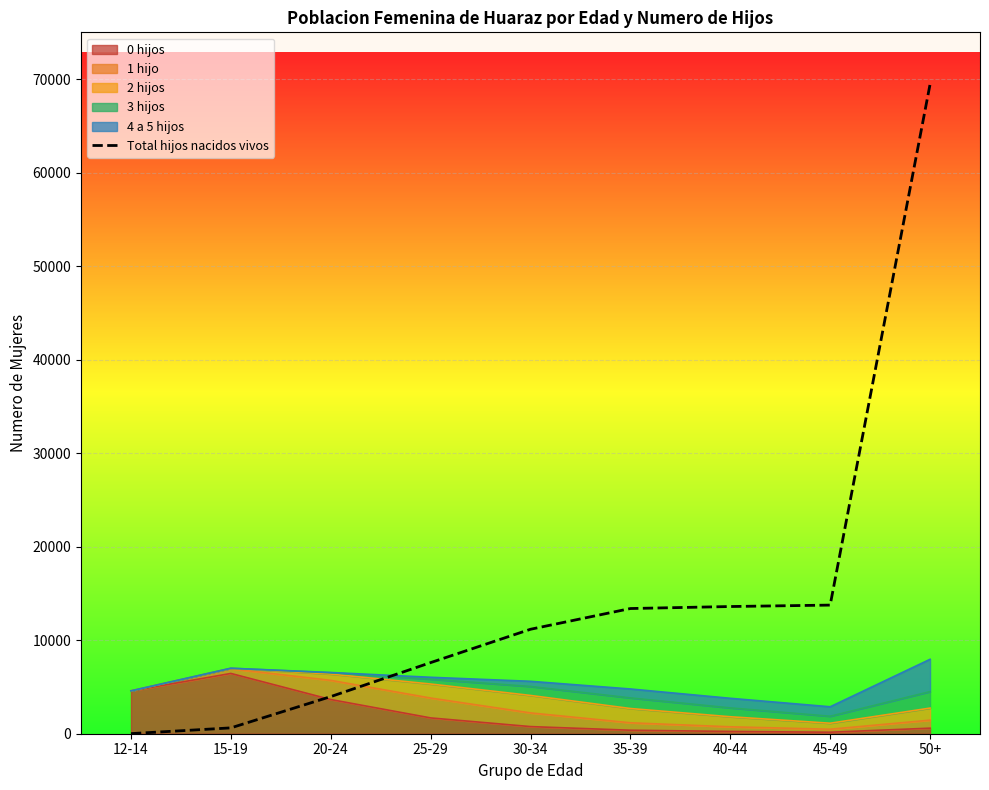

What is the minimum value shown in the chart?

10